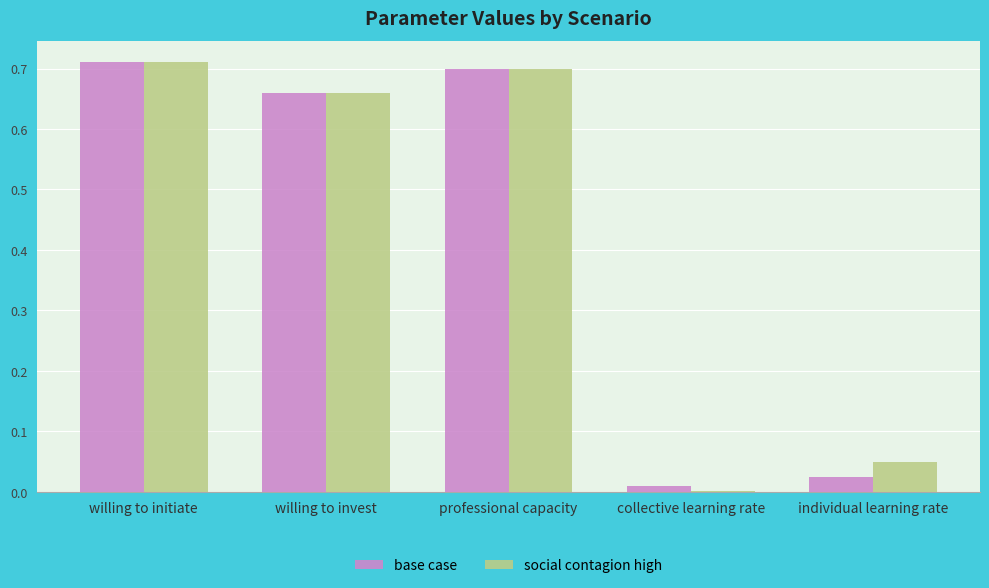

What are all the series names shown in the legend?

base case, social contagion high